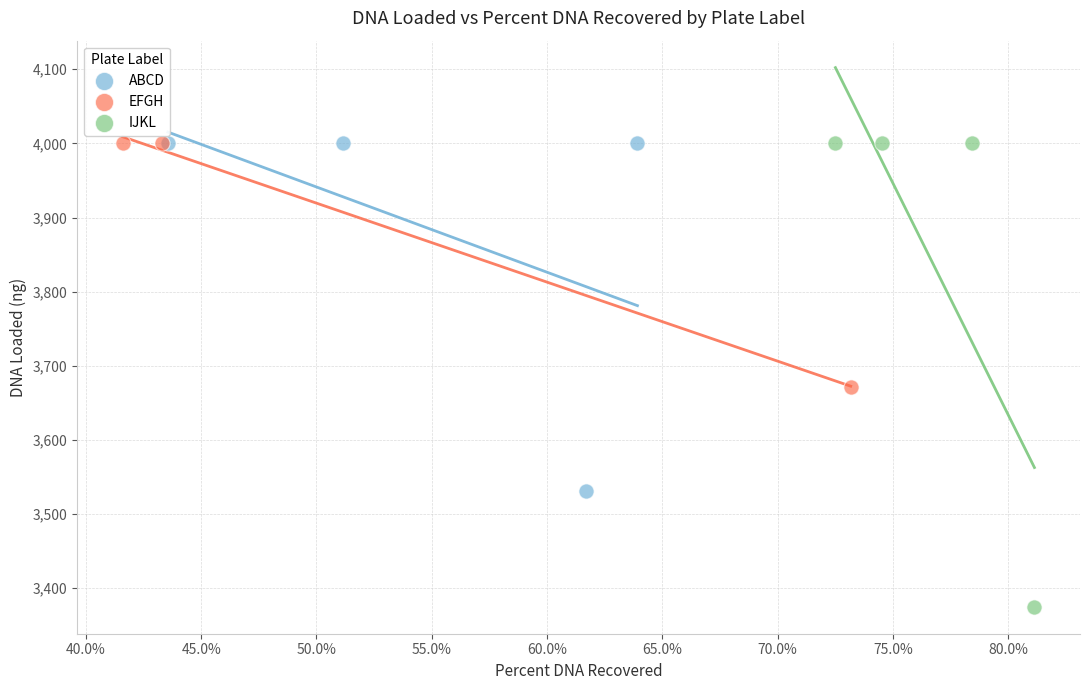

Which series has the widest spread of Y values?

IJKL